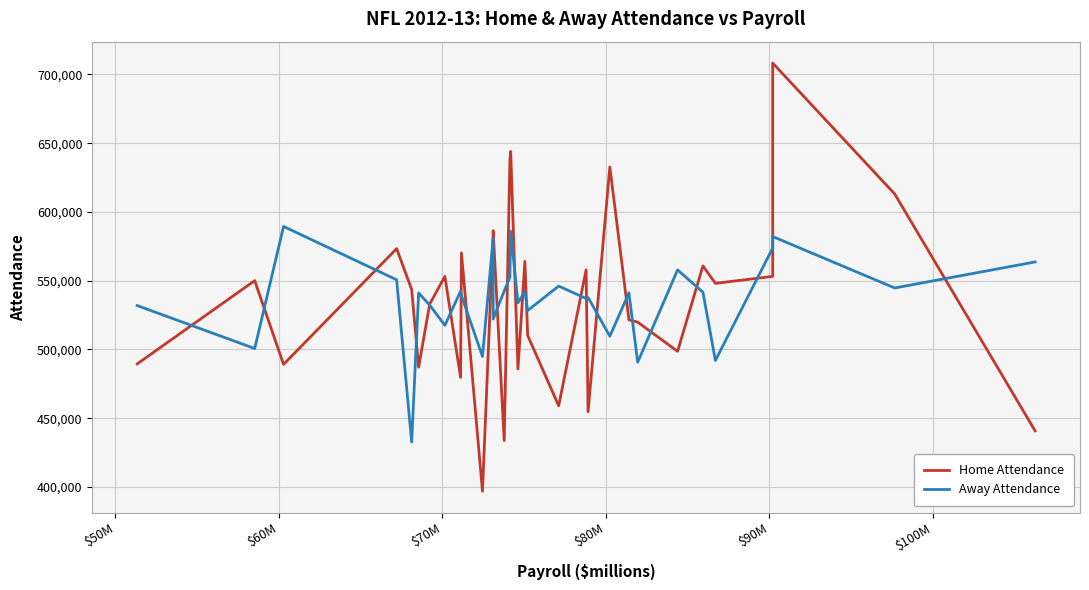

How many distinct data groups are displayed?

2